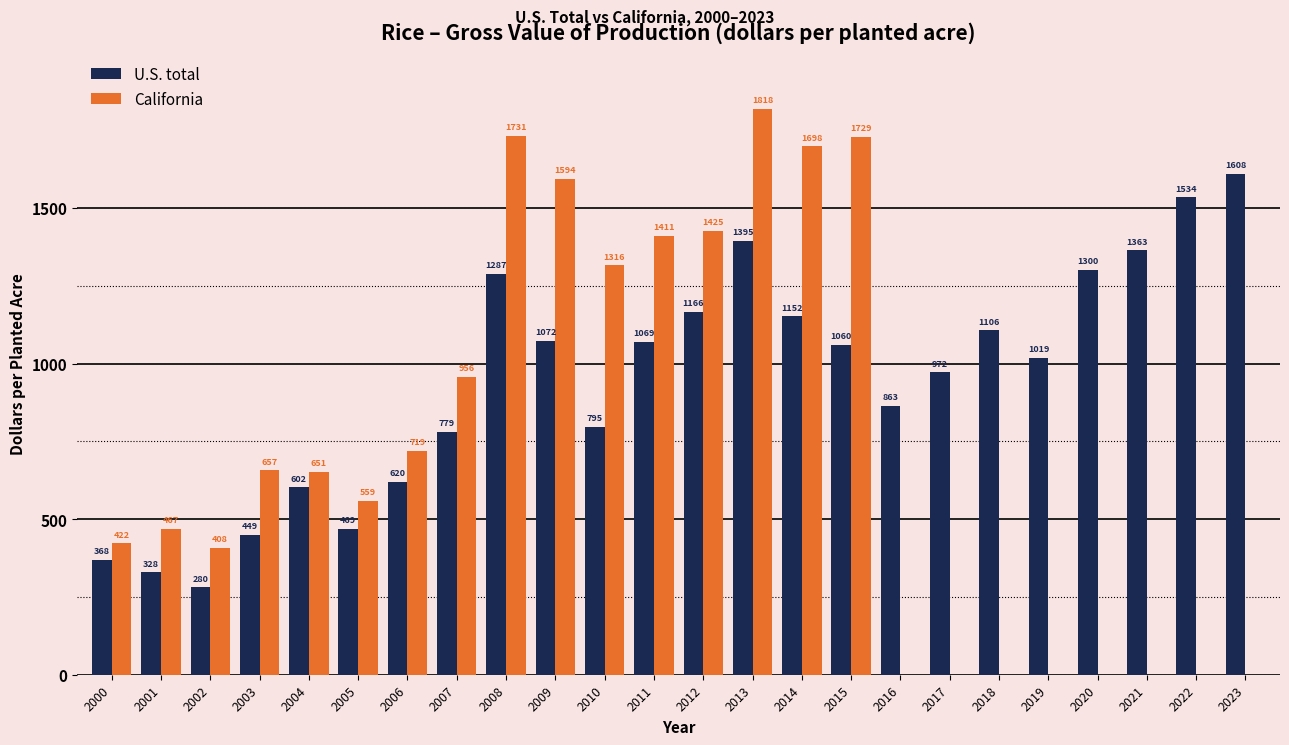

At which category is the sum across all series the highest?

2013